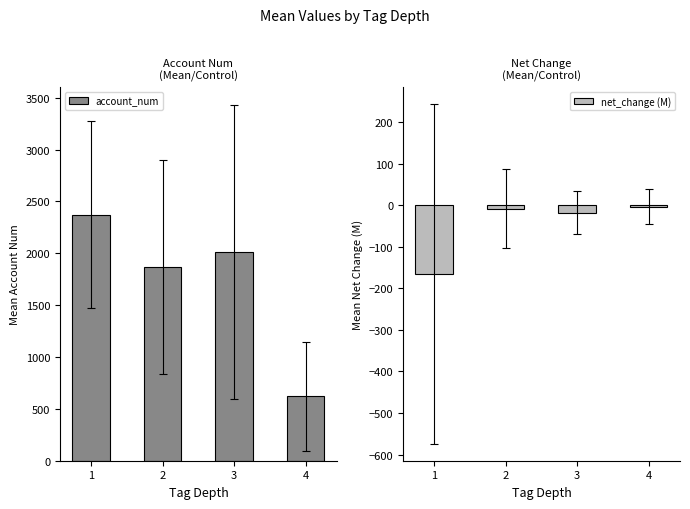

Is the value of account_num at 2 greater than the value of net_change (M) at 4?

Yes